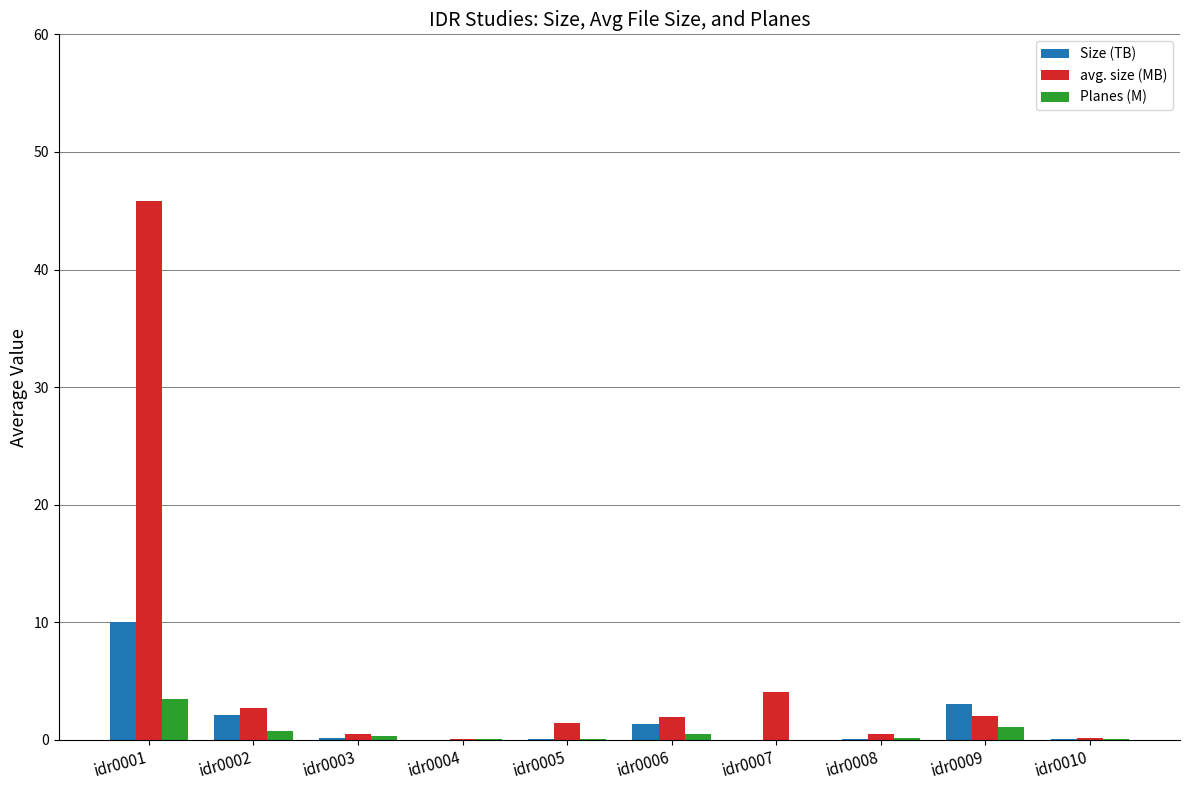

What is the approximate value of Planes (M) at idr0008?

0.1